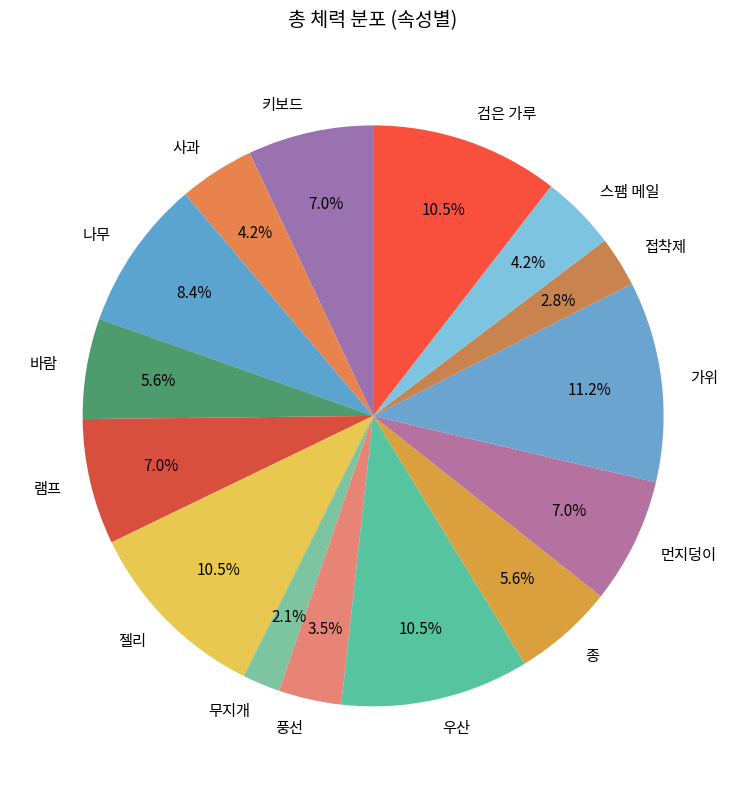

Which category has the smallest portion of the pie?

무지개